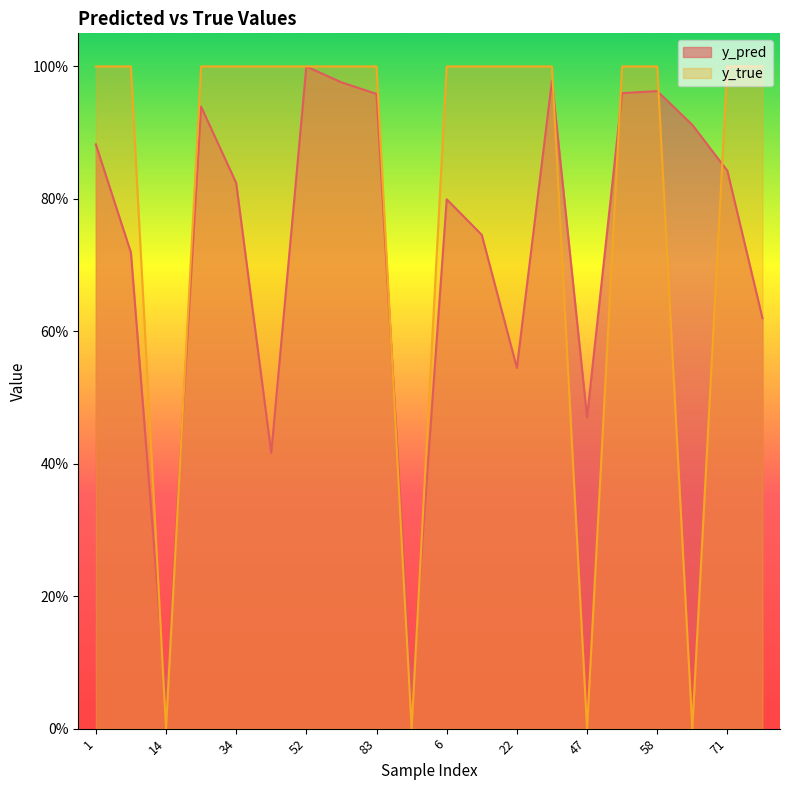

Which series changed the most between 8 and 80?

y_pred